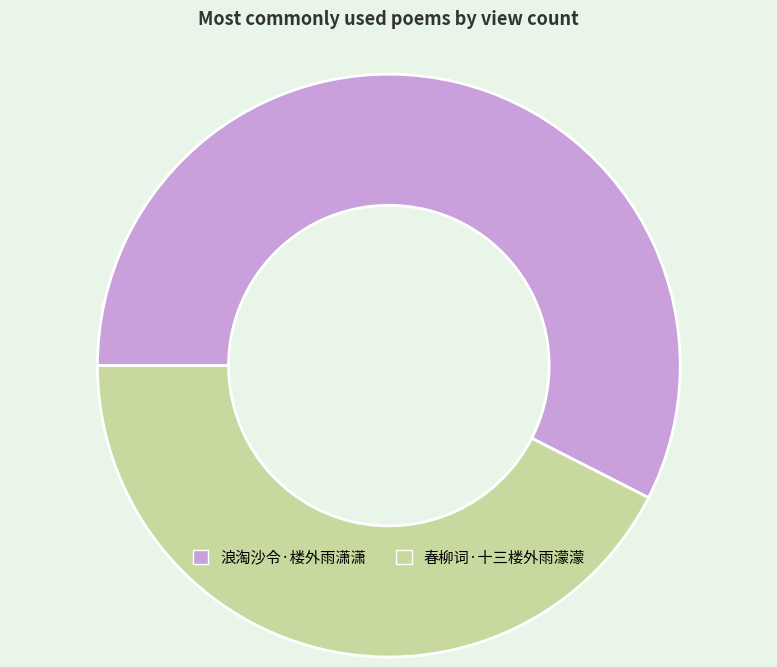

Which slice is the smallest?

春柳词·十三楼外雨濛濛